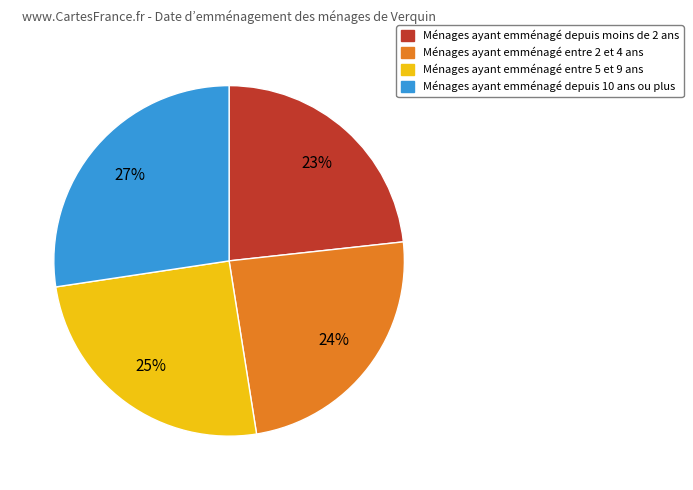

Is there a majority slice in this chart?

No